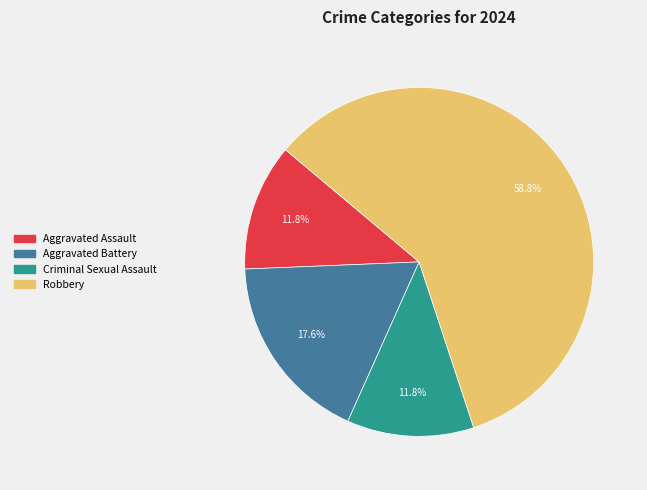

What is the largest slice in the pie chart?

Robbery